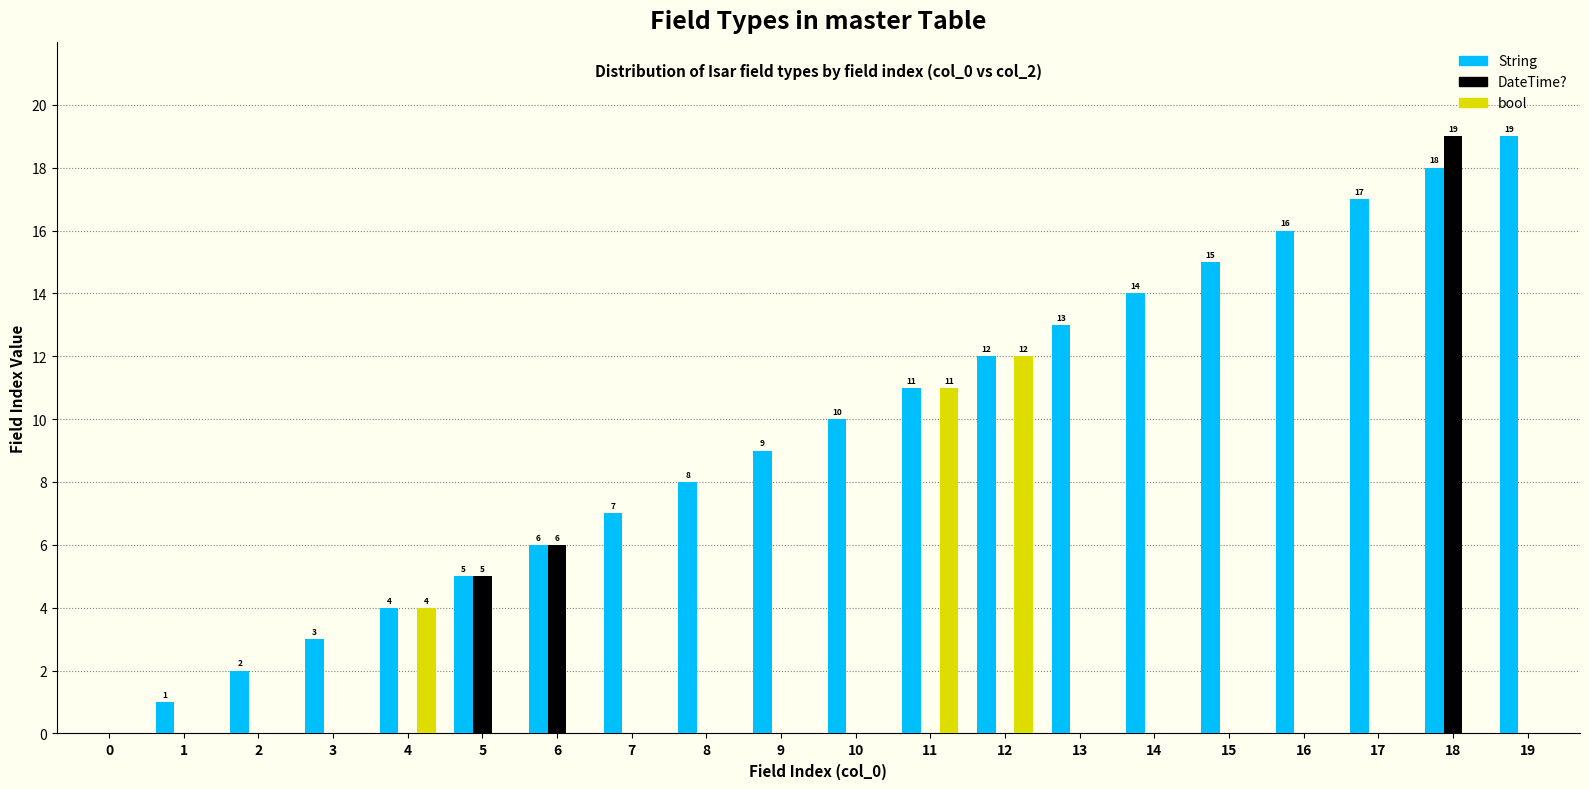

Which series has the largest total across all categories?

String